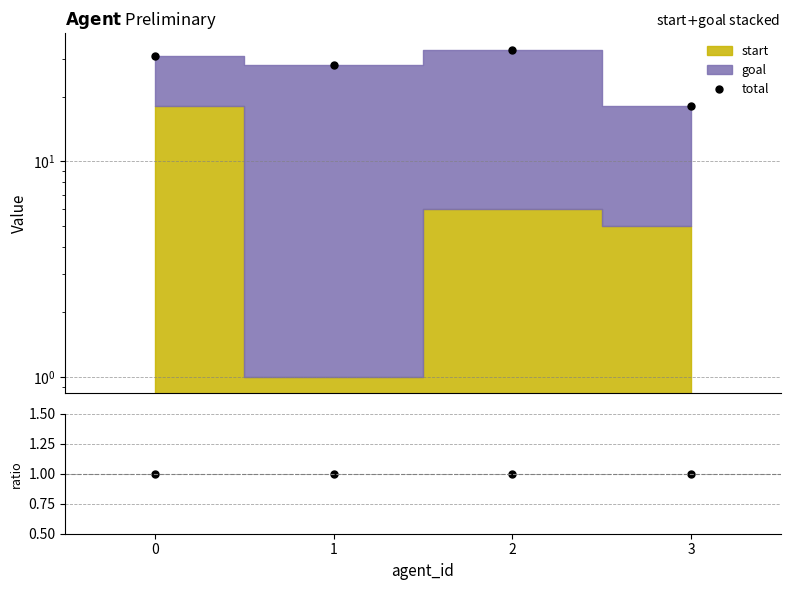

Reading left to right, extract all data points from this chart.

total: 0=31	1=28	2=33	3=18
ratio: 0=1	1=1	2=1	3=1